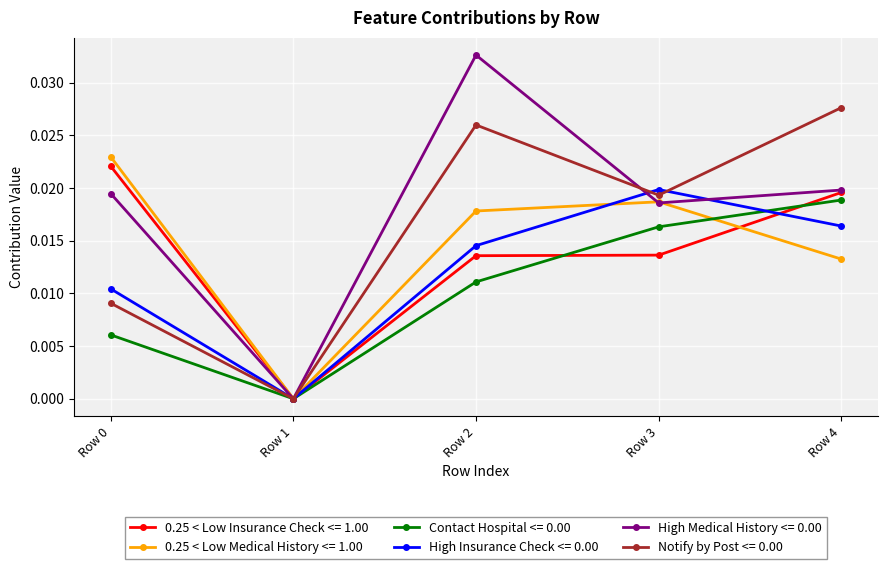

At which category does High Insurance Check <= 0.00 reach its first local valley?

Row 1